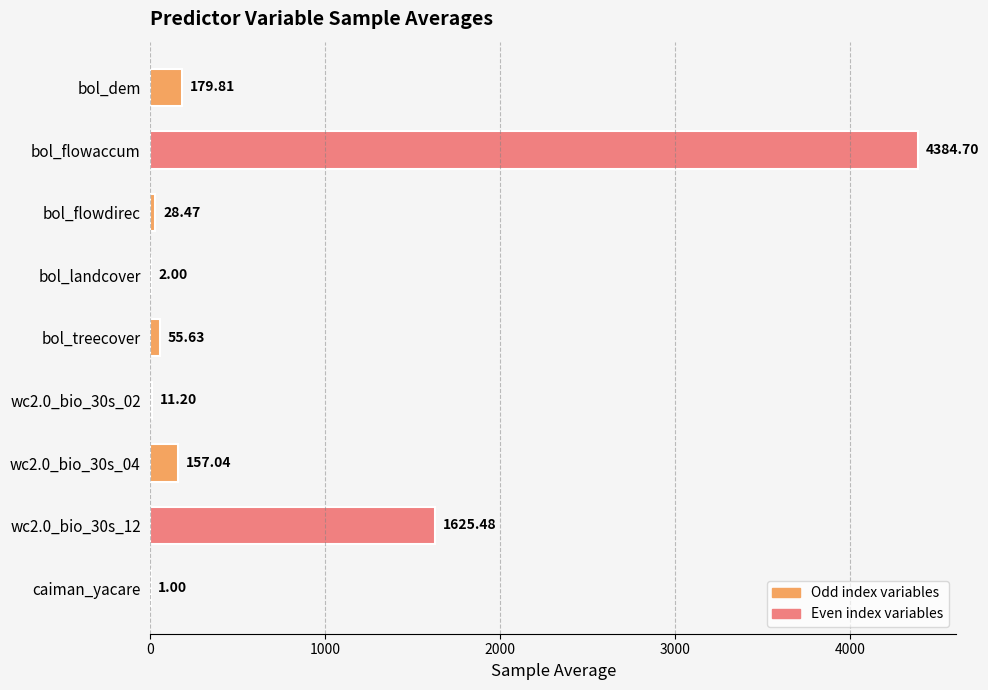

Between caiman_yacare and wc2.0_bio_30s_02, which is larger?

wc2.0_bio_30s_02